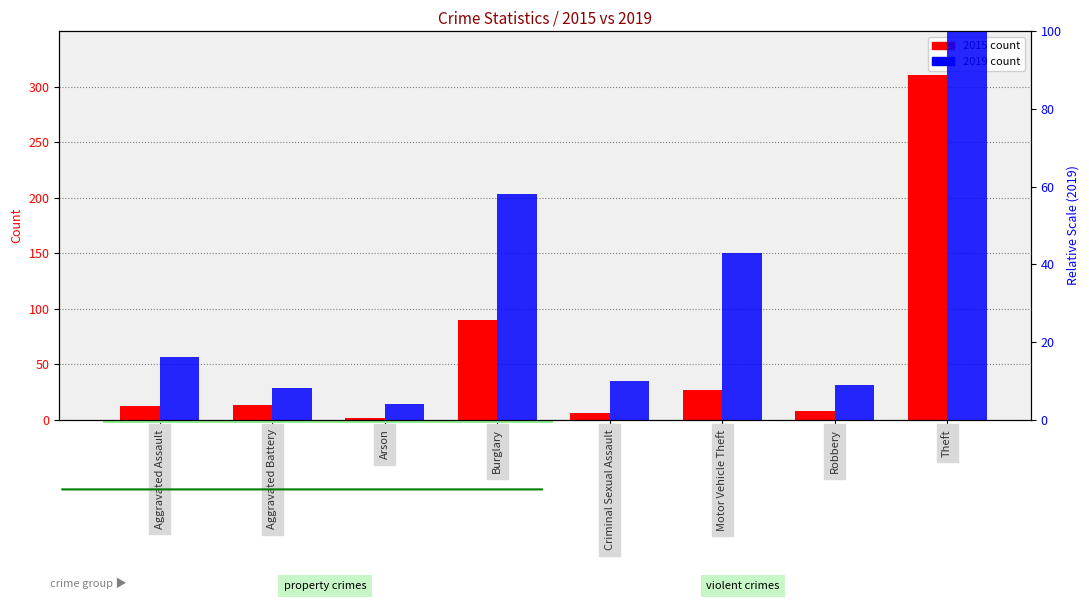

The value of 2019 count at Burglary is 27. True or false?

False